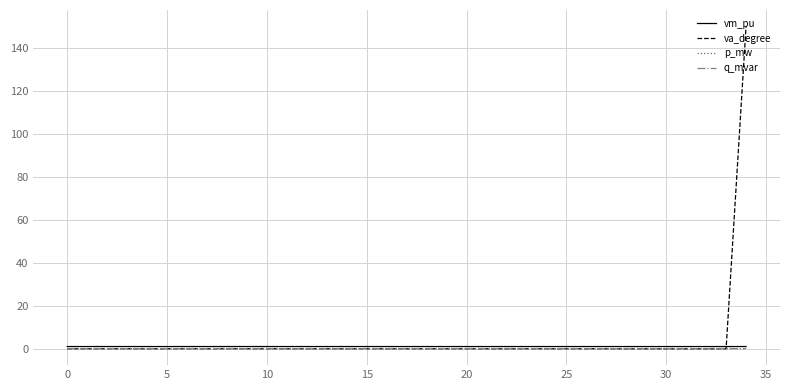

What is the greatest value displayed?

150.0